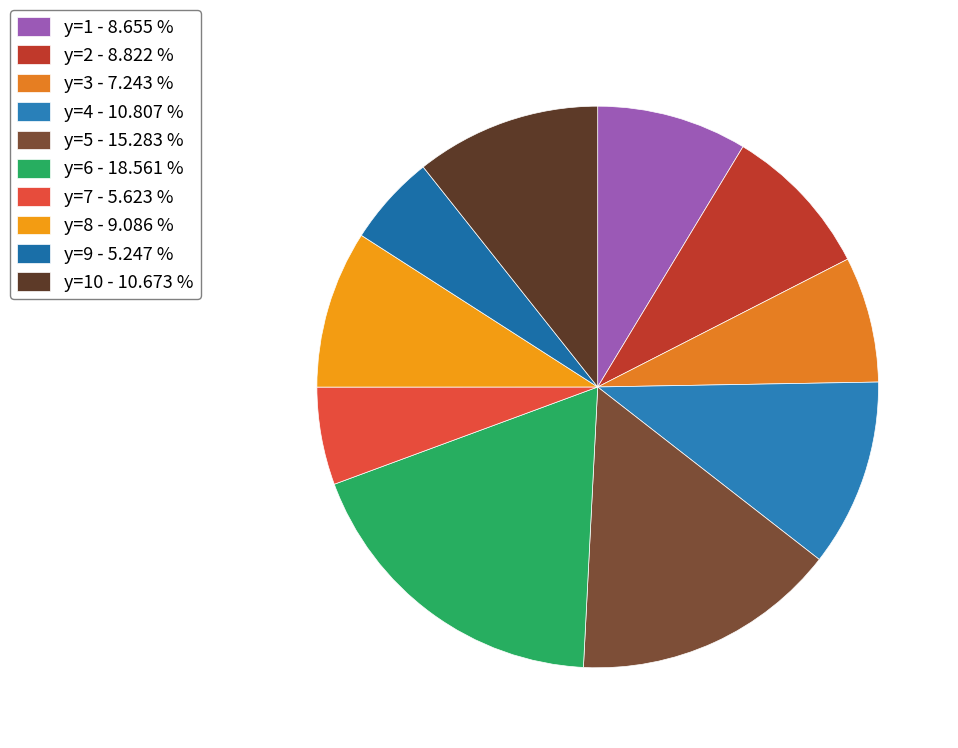

Is there any slice that represents more than half of the pie?

No